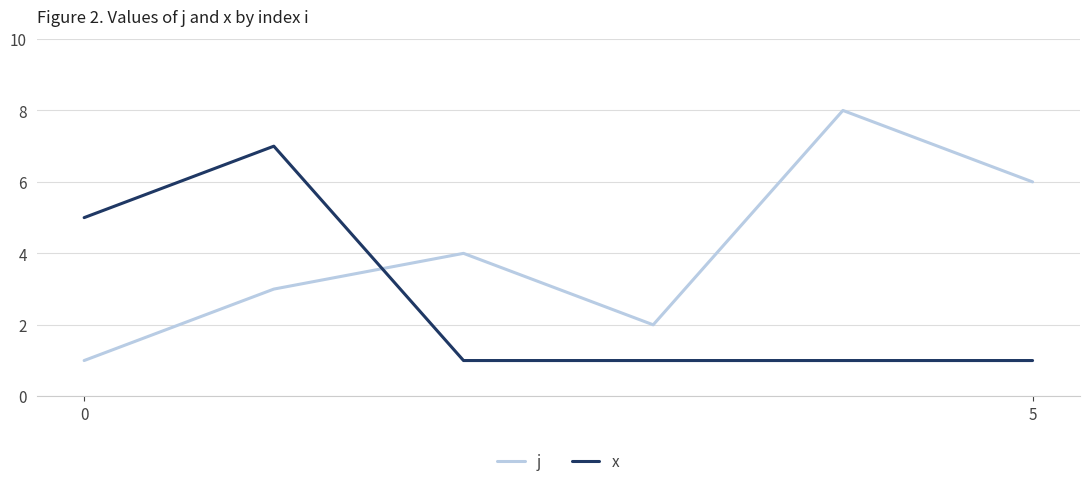

How many distinct data groups are displayed?

2